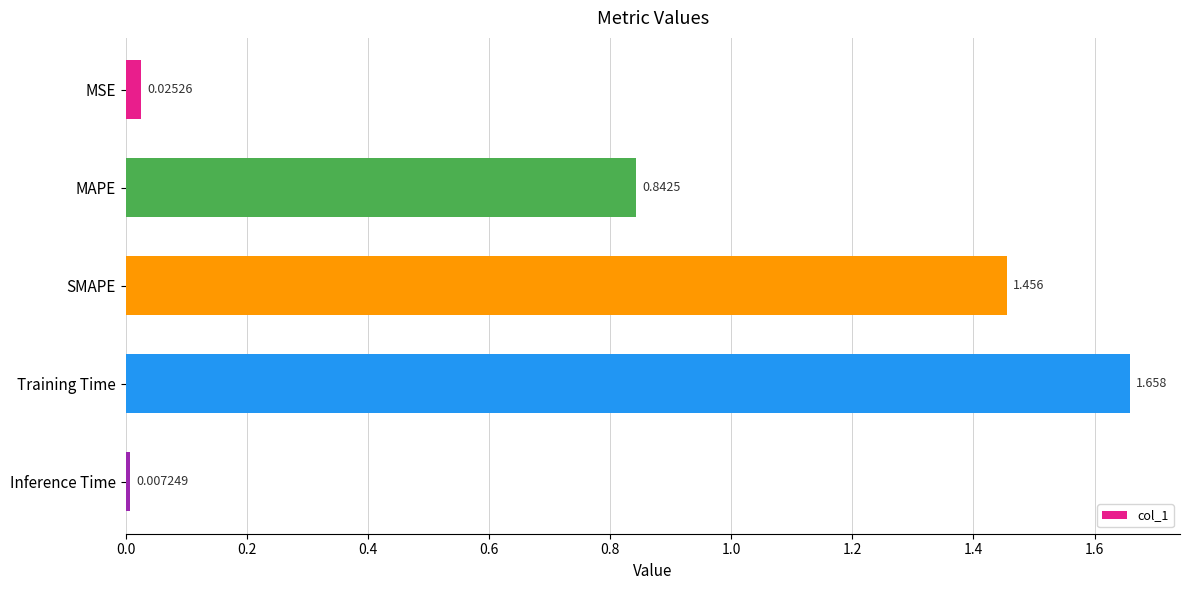

Rank the categories by value from lowest to highest.

Inference Time, MSE, MAPE, SMAPE, Training Time